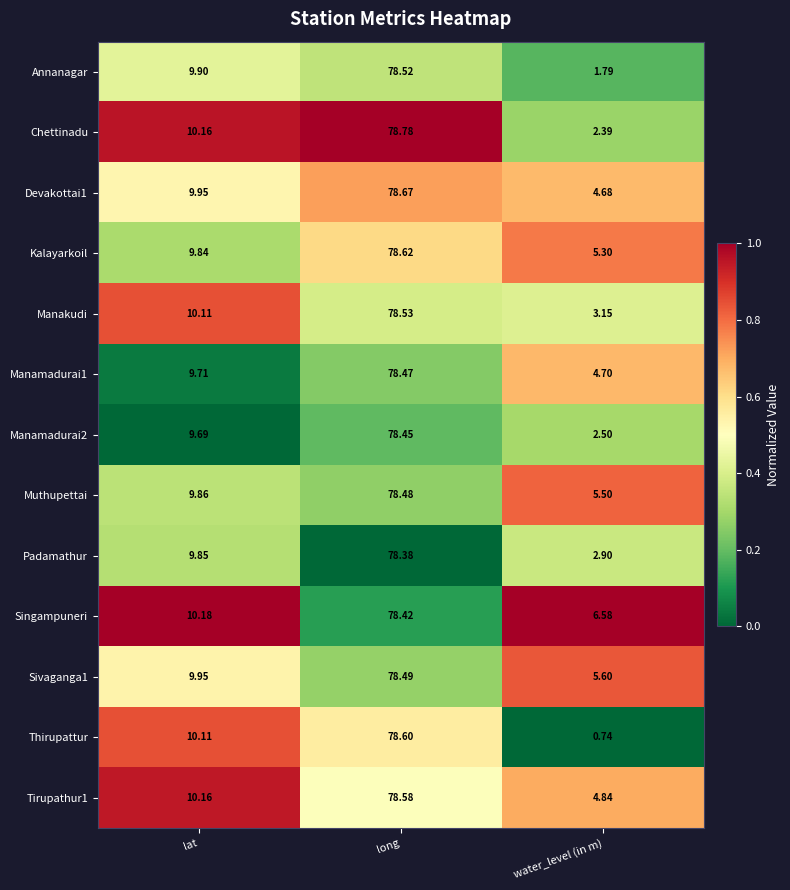

Which label corresponds to the smallest value in the chart?

water_level (in m)